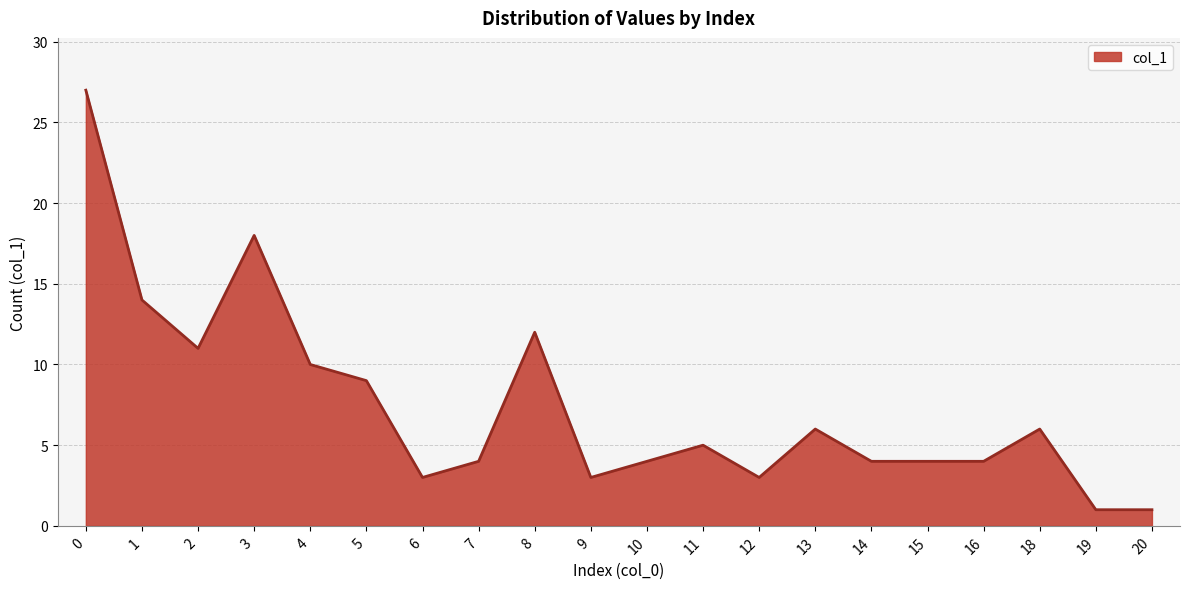

What is the greatest value displayed?

27